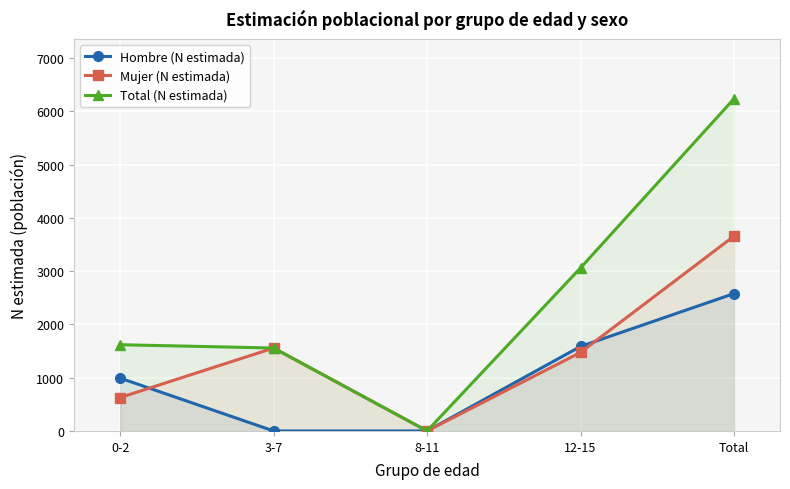

Reading right to left, what are all the values shown in this chart?

Hombre (N estimada): 2579	1587	0	0	992
Mujer (N estimada): 3658	1474	0	1557	627
Total (N estimada): 6237	3061	0	1557	1619